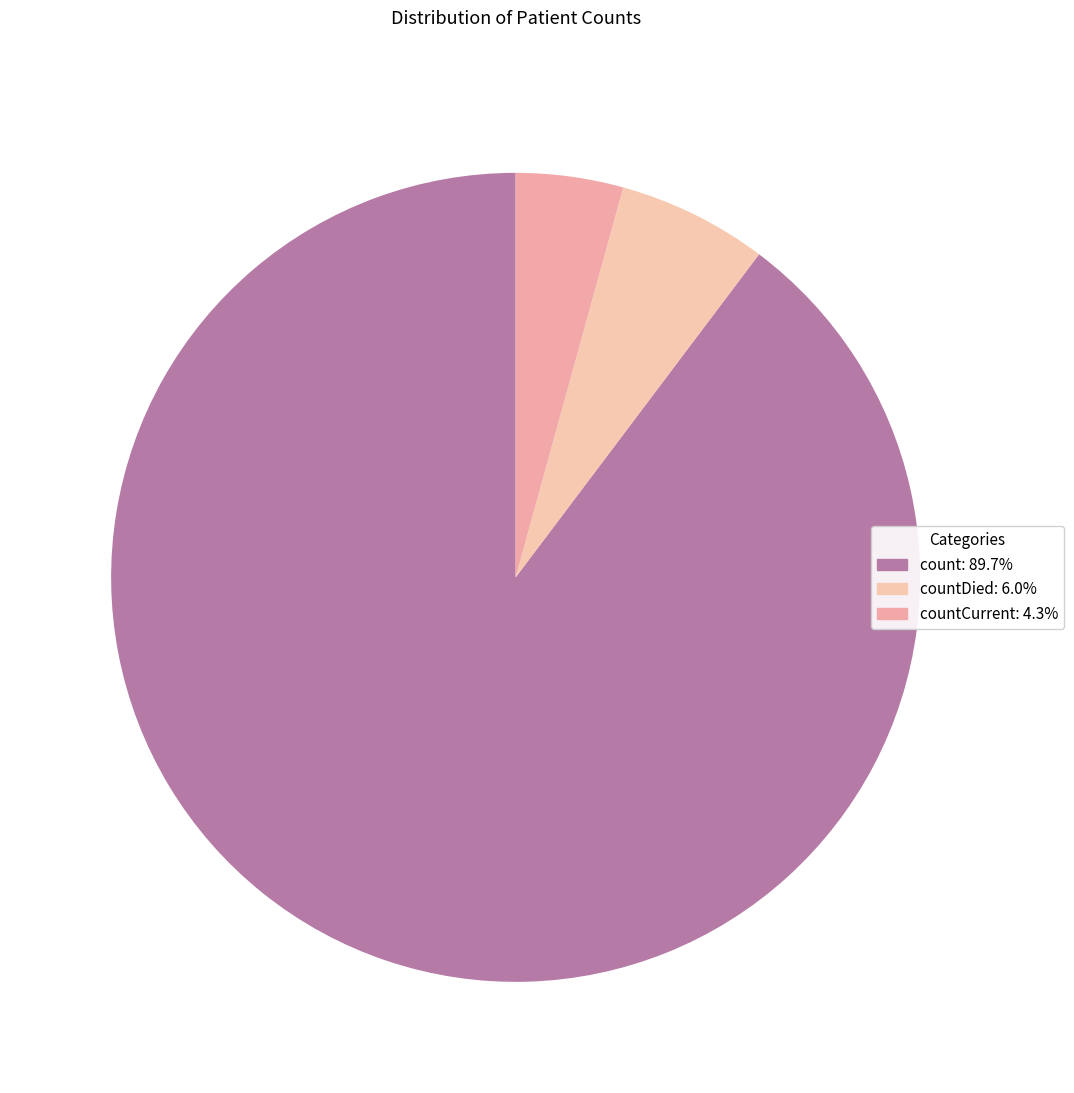

Count the number of slices in the pie.

3